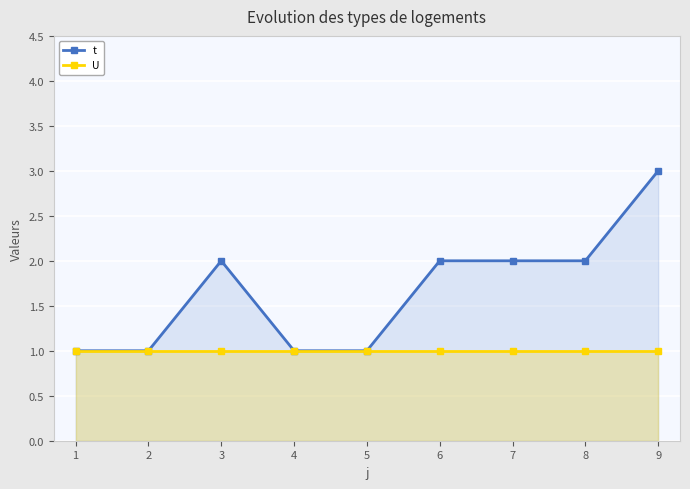

What is the greatest value displayed?

3